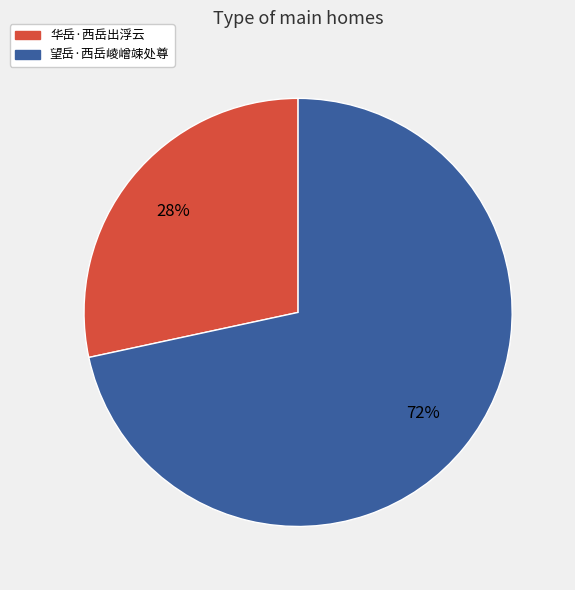

Do 华岳·西岳出浮云 and 望岳·西岳崚嶒竦处尊 together represent more than half of the pie?

Yes